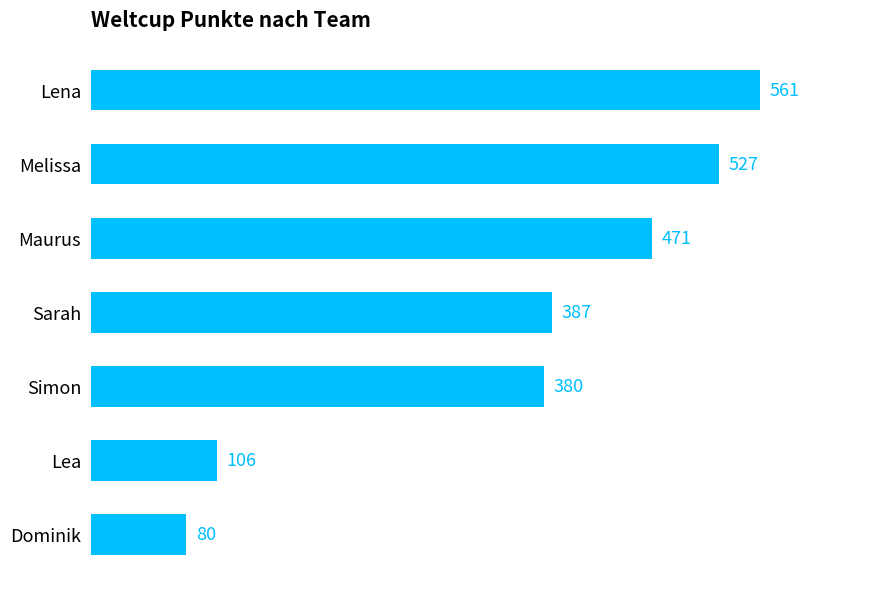

What is the average value?

359